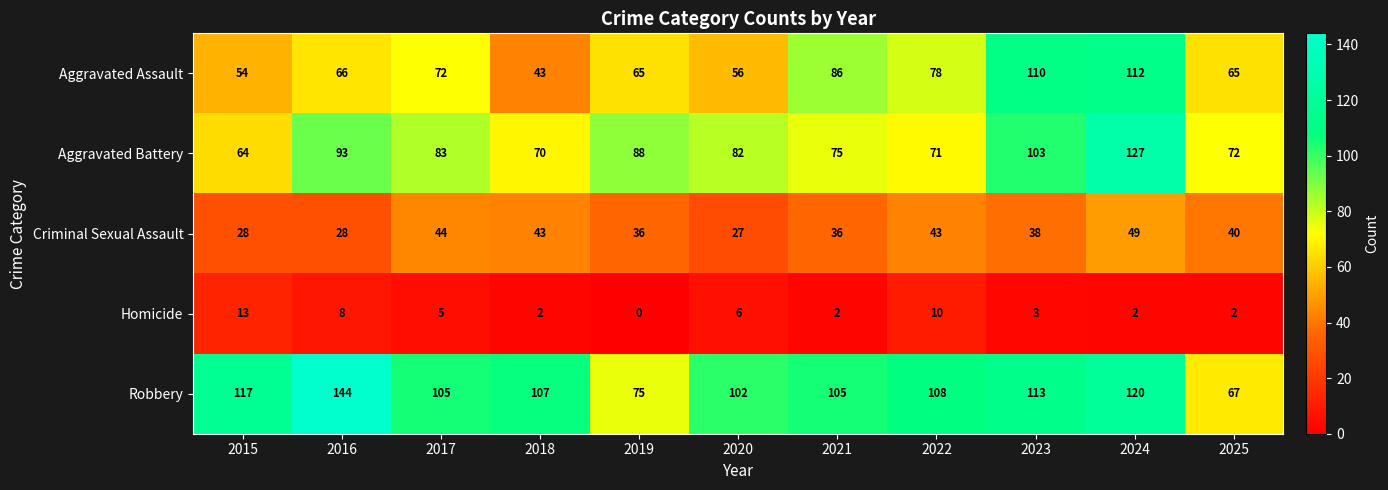

What is the difference between the highest and lowest values at 2017?

100